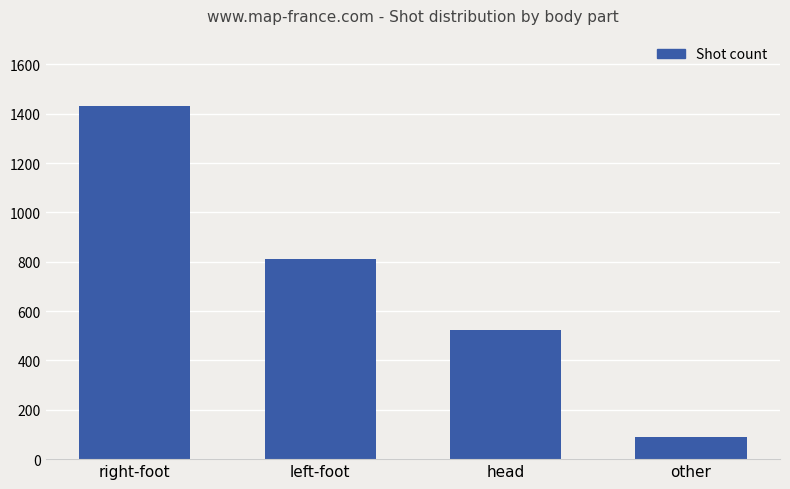

List the labels in order of value, smallest first.

other, head, left-foot, right-foot